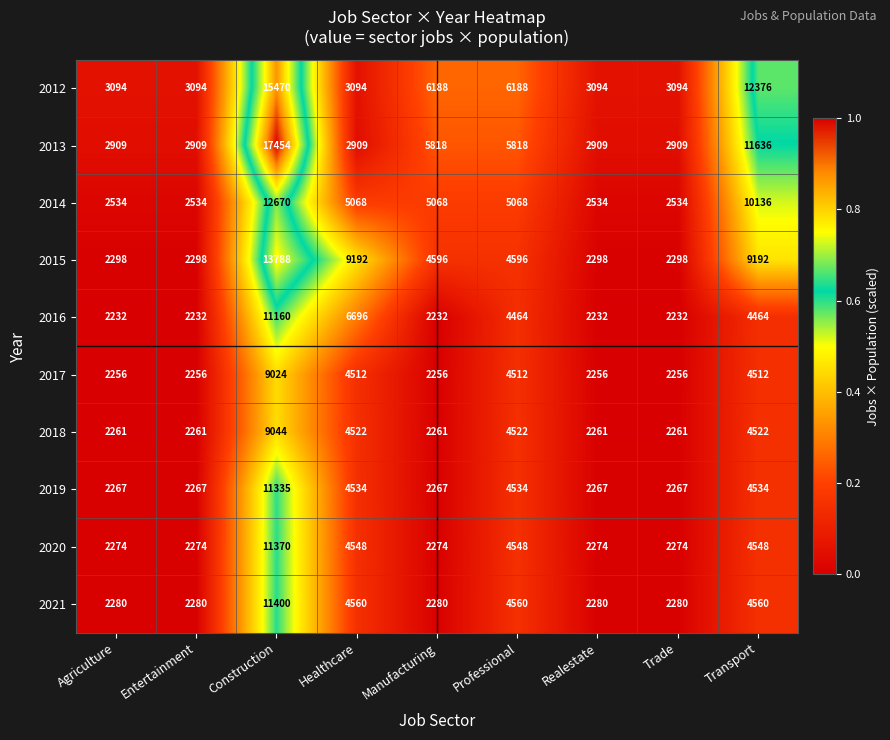

What is the total value across all series at Manufacturing?

35240